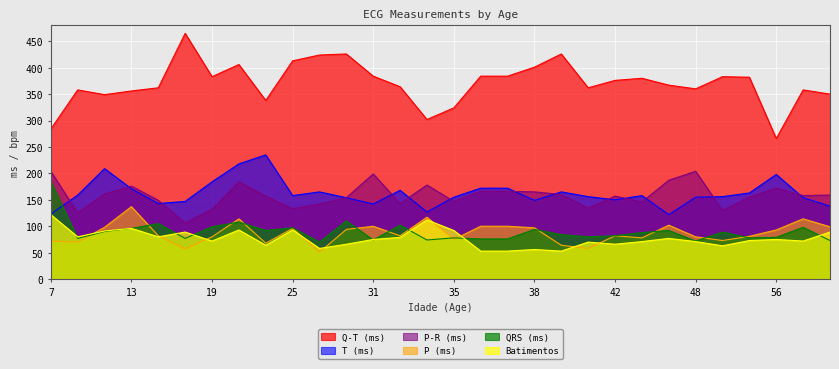

True or false: Q-T (ms) and QRS (ms) cross at least once.

False